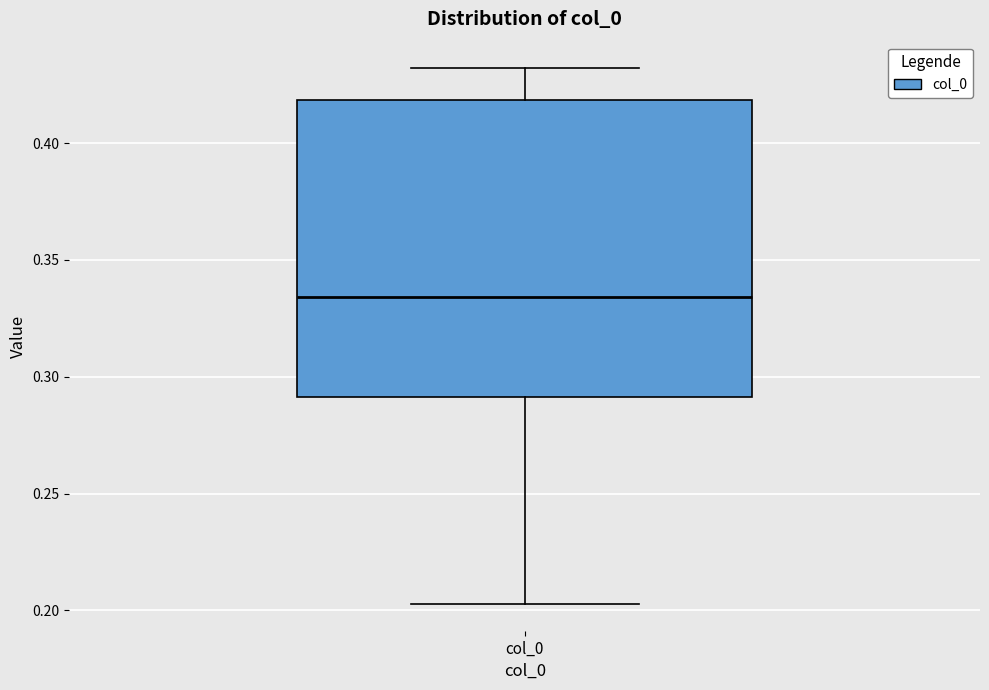

Where does the lower whisker of the box for col_0 end on the y-axis? The values are not printed on the chart, so give them approximately, as read against the axis.

0.205